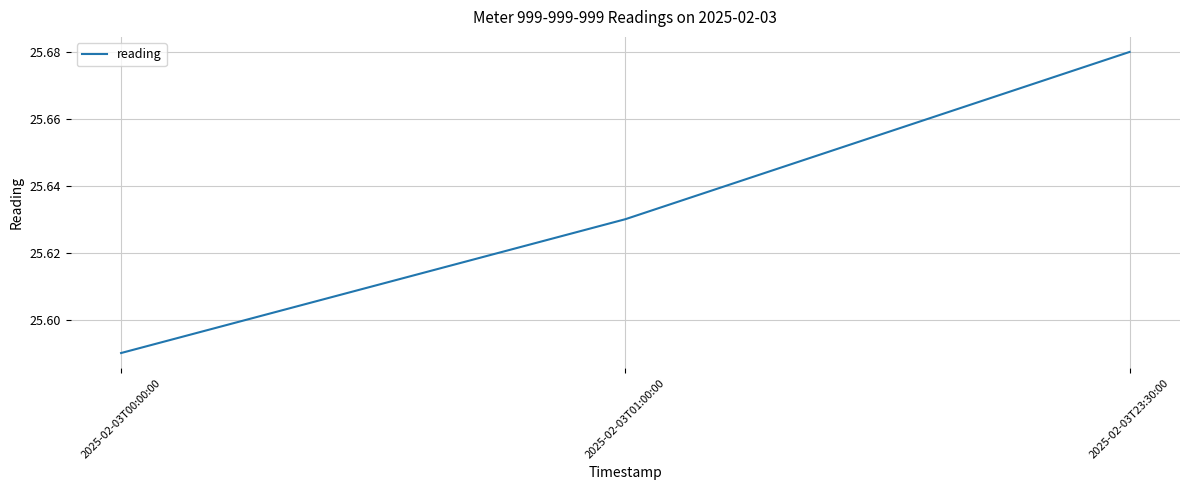

Which label corresponds to the smallest value in the chart?

2025-02-03T00:00:00